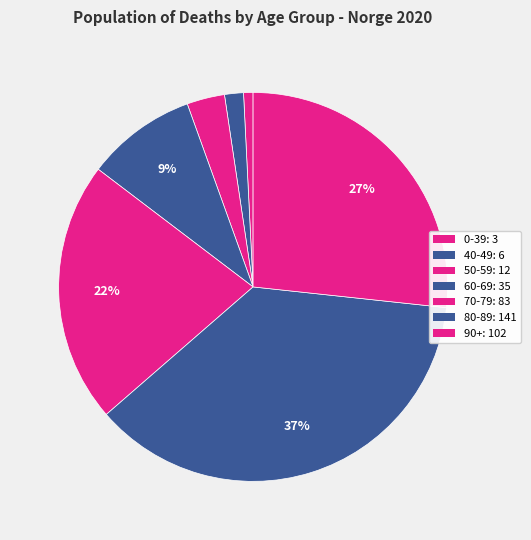

Which slice is the largest?

80-89